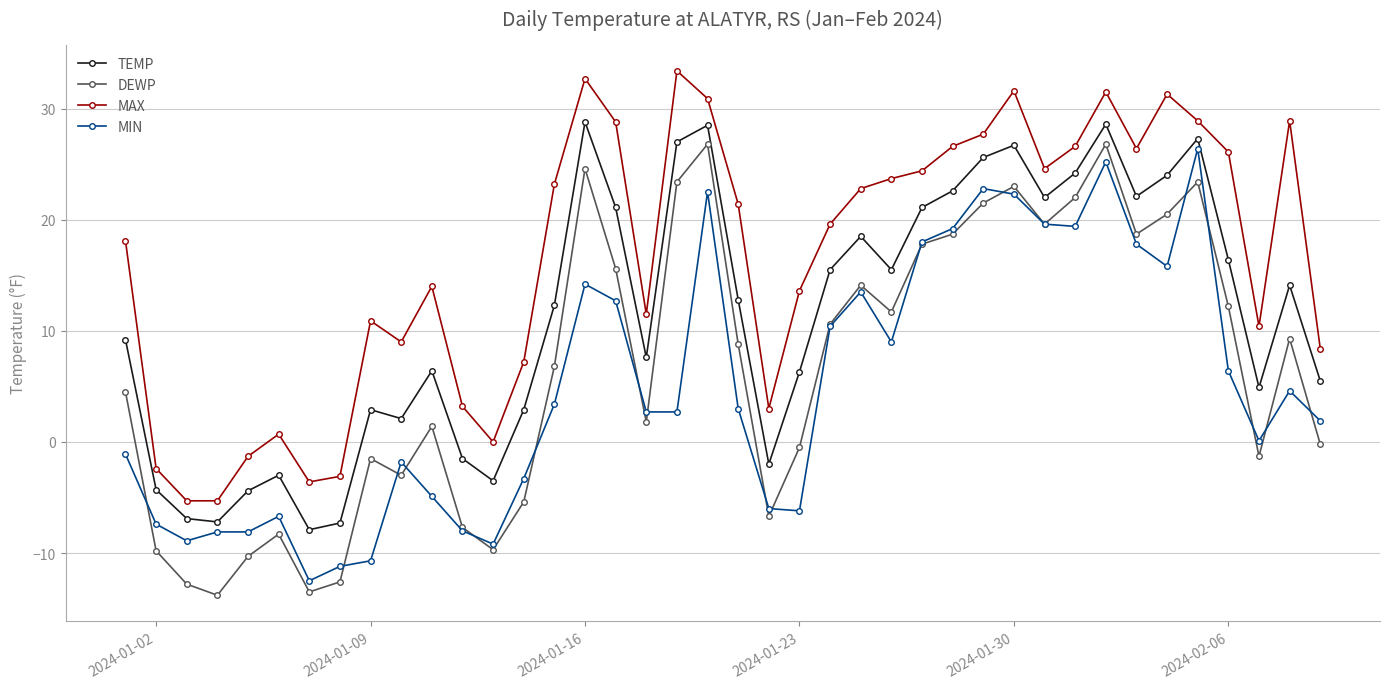

What is the value of the MIN point at the 26th from the left?

9.0